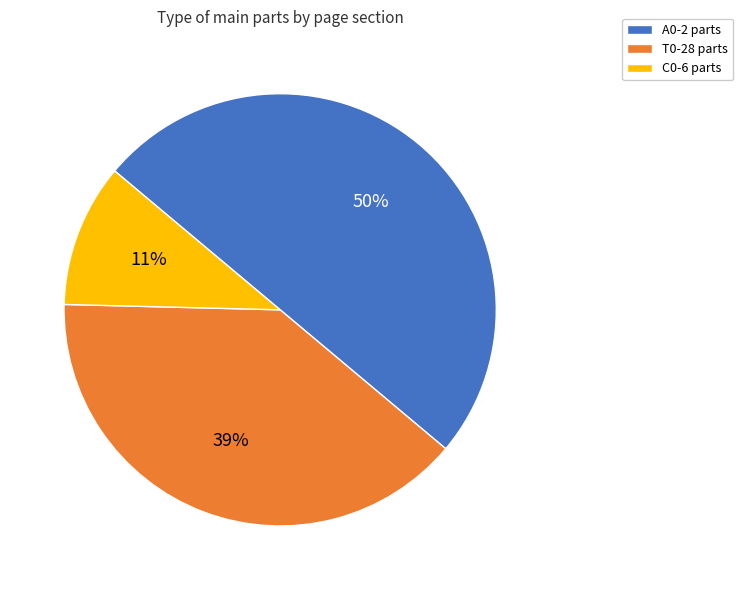

To the nearest percent, what is the average slice percentage?

33%